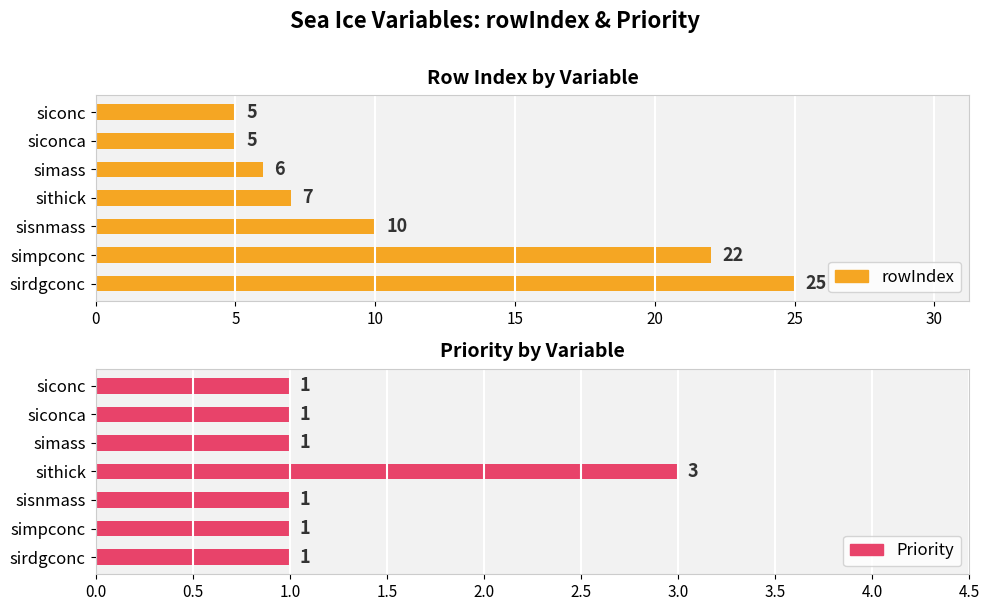

The value of rowIndex at siconc is 3. True or false?

False